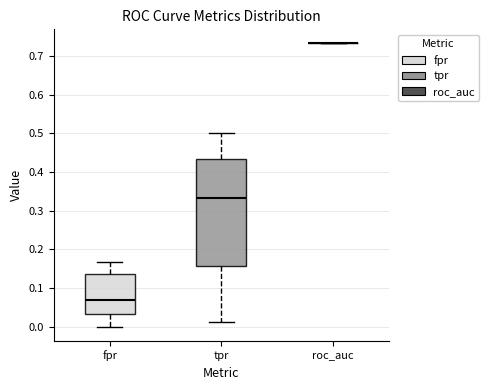

Reading left to right, read every box against the y-axis: the position of its median line, the range the box covers, and the ends of its whiskers. The values are not printed on the chart, so give them approximately, as read against the axis.

fpr: median 0.07, box 0.03 to 0.14, whiskers 0.00 to 0.17
tpr: median 0.33, box 0.16 to 0.43, whiskers 0.01 to 0.50
roc_auc: box collapsed to a line at 0.73, whiskers 0.73 to 0.73